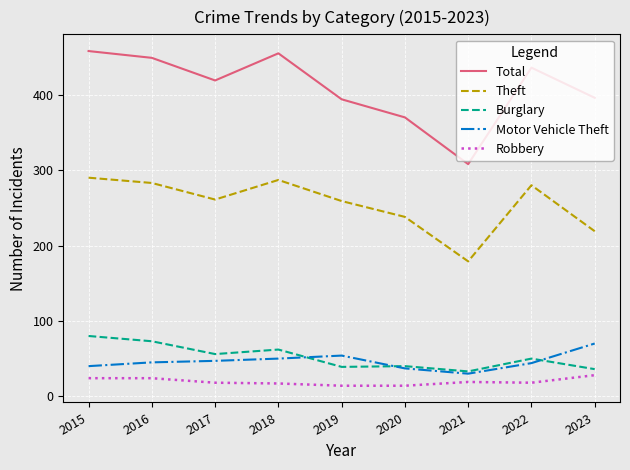

True or false: Motor Vehicle Theft and Theft intersect in this chart.

False